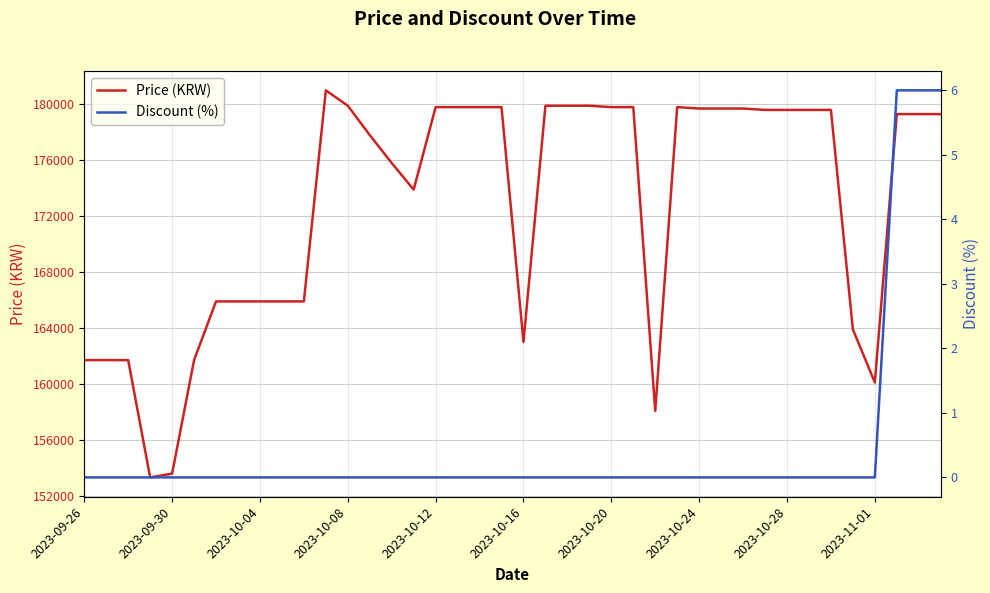

True or false: Price (KRW) and Discount (%) cross at least once.

False